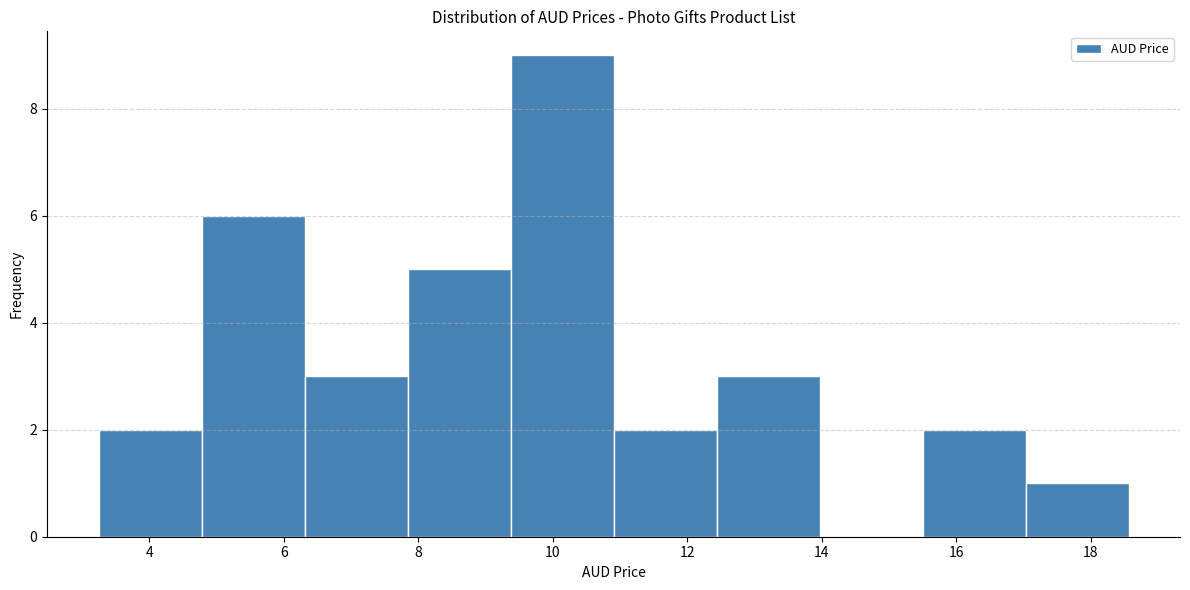

Over which range of the x-axis is the bar tallest?

9.4 to 11.0